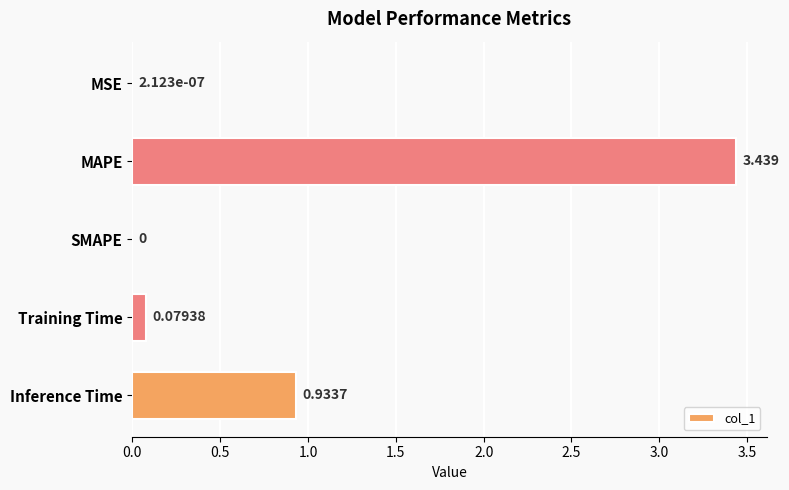

Between Inference Time and SMAPE, which is larger?

Inference Time